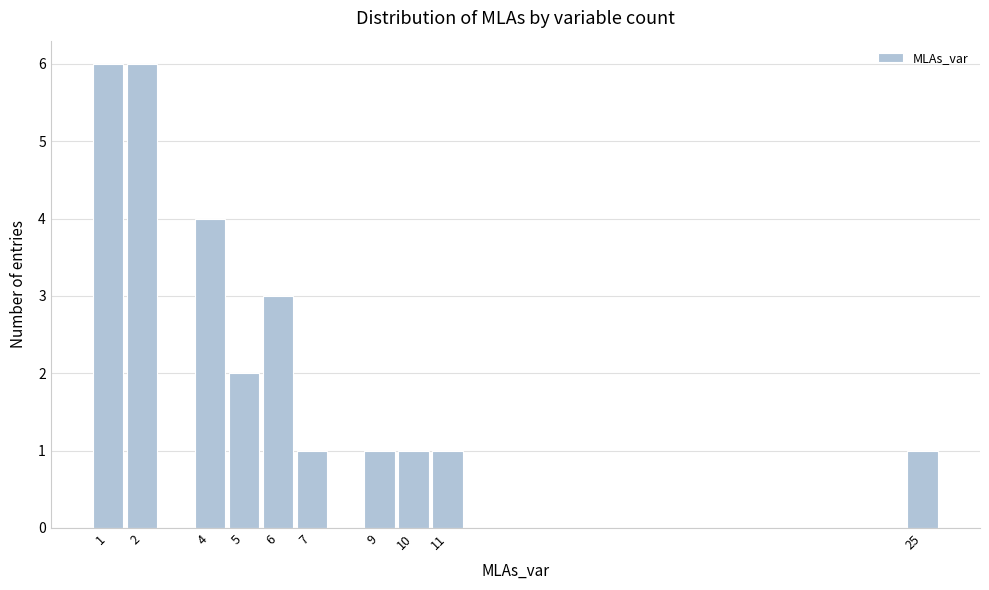

What is the height of the bar covering 8.5 to 9.5 on the x-axis? The values are not printed on the chart, so give them approximately, as read against the axis.

1